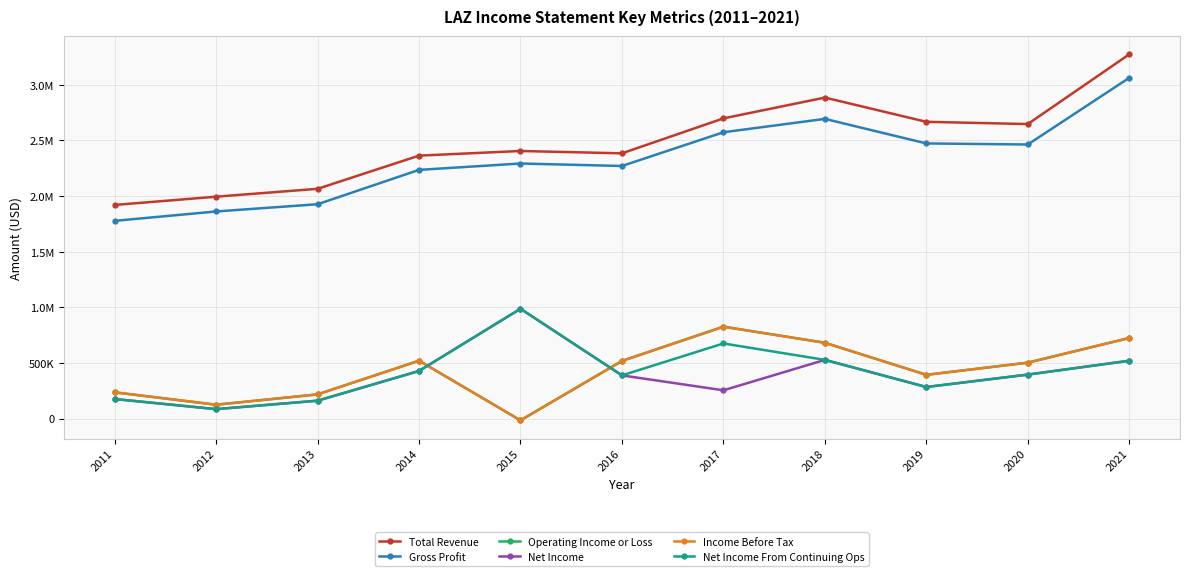

Which series has the largest total across all categories?

Total Revenue